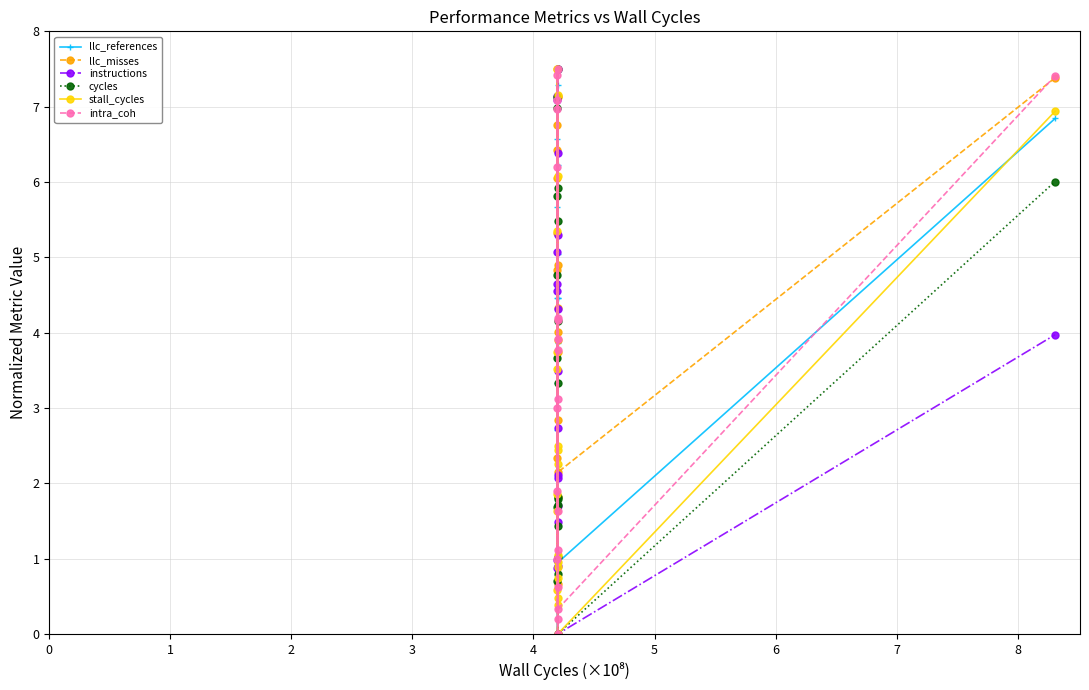

How many lines are shown in the chart?

6